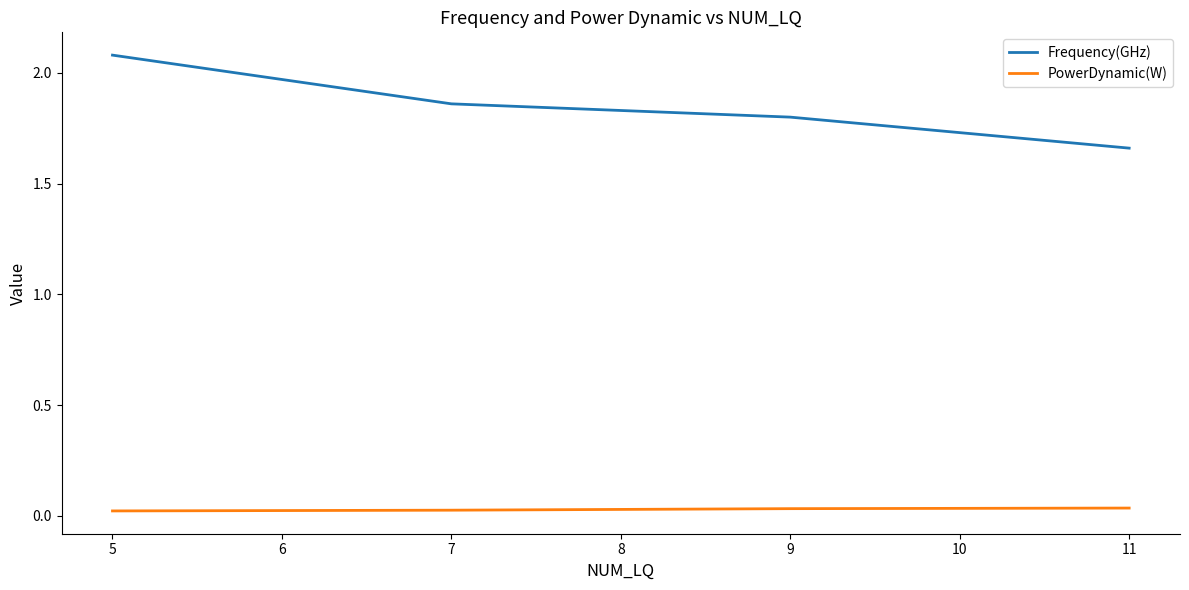

Which series has the widest spread of values?

Frequency(GHz)